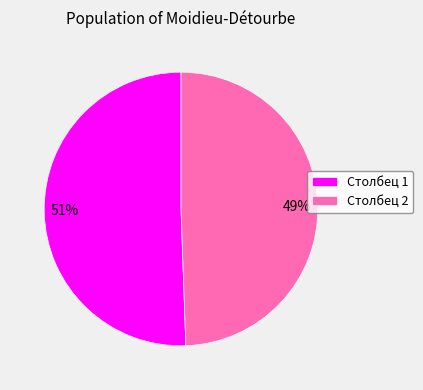

The Столбец 2 slice represents 49% of the pie. True or false?

True